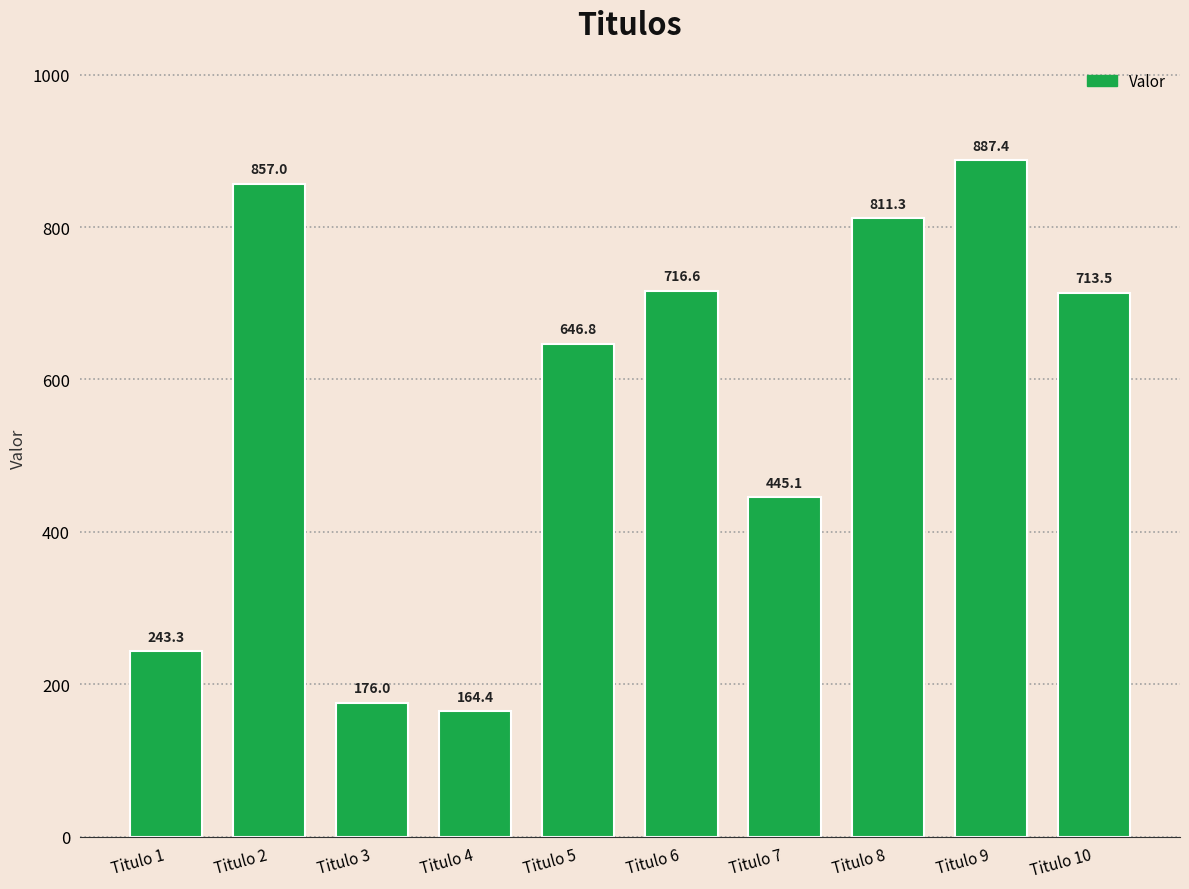

At which label is the value closest to 525?

Titulo 7